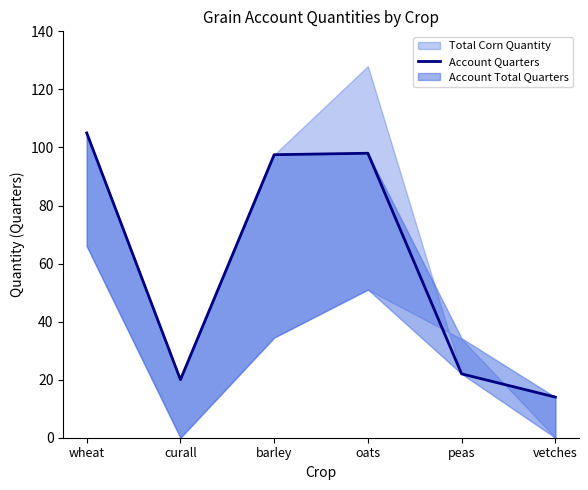

What is the label of the 3rd point from the right?

oats